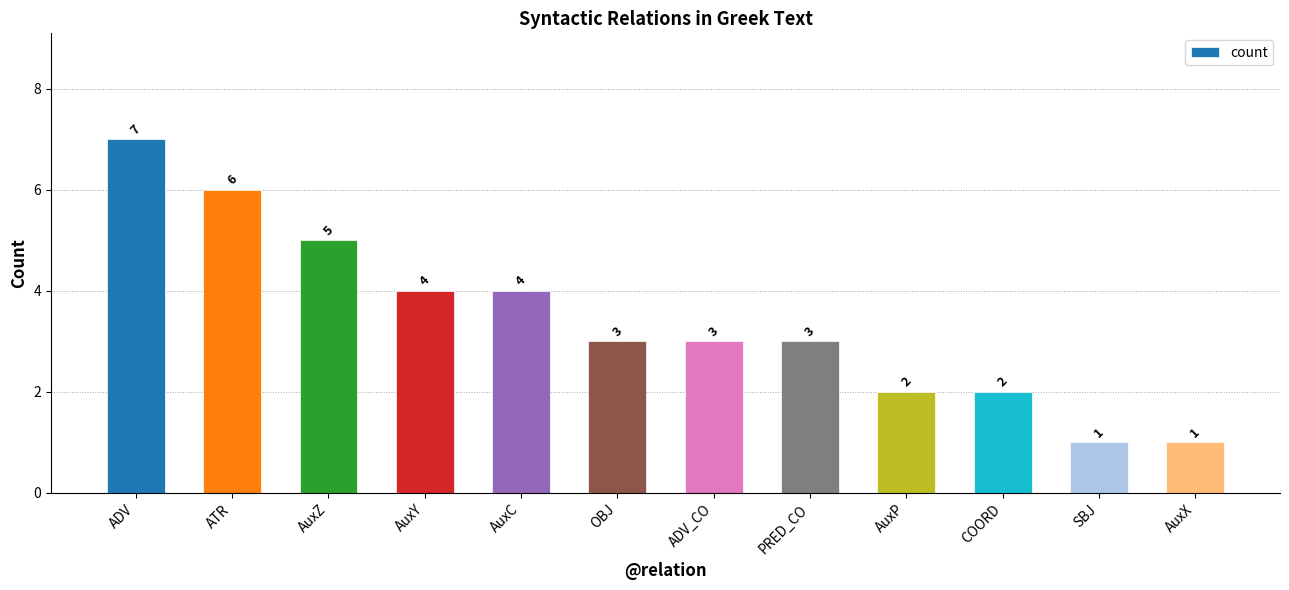

Count the values in the range 2 to 5.

8